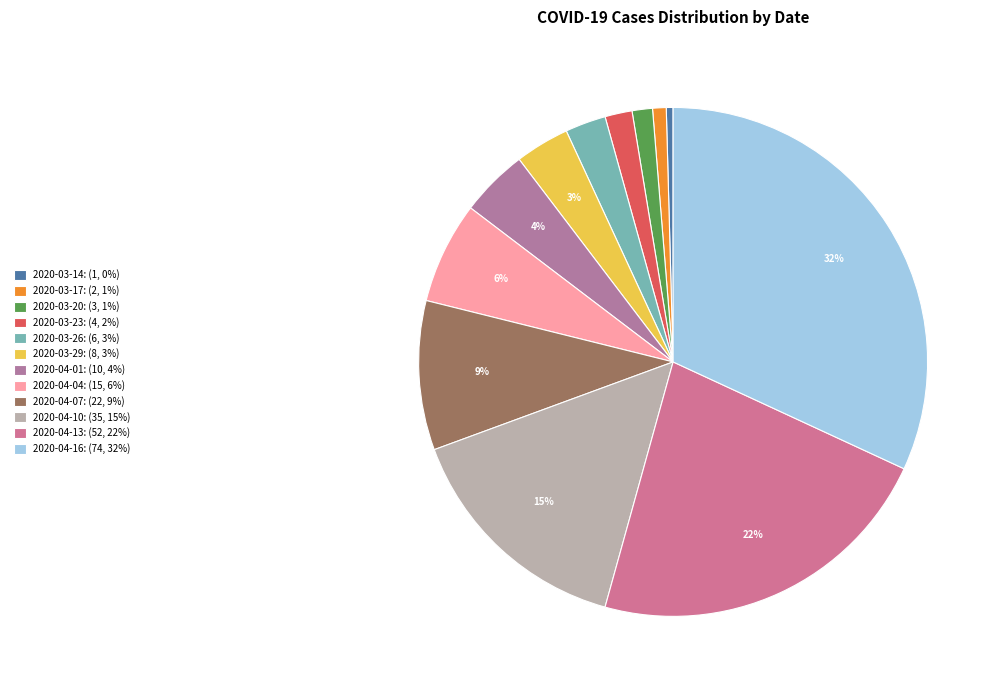

Does 2020-03-20 account for over 50% of the chart?

No